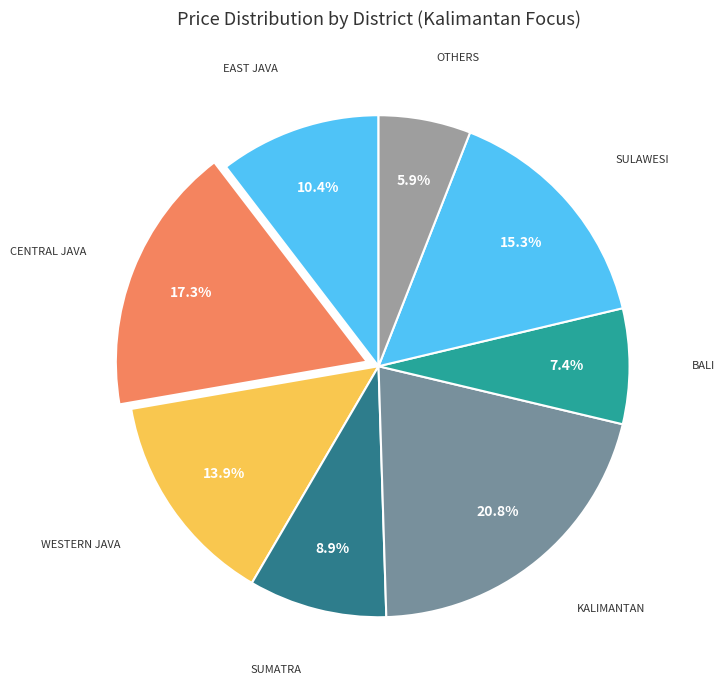

Count the number of slices in the pie.

8